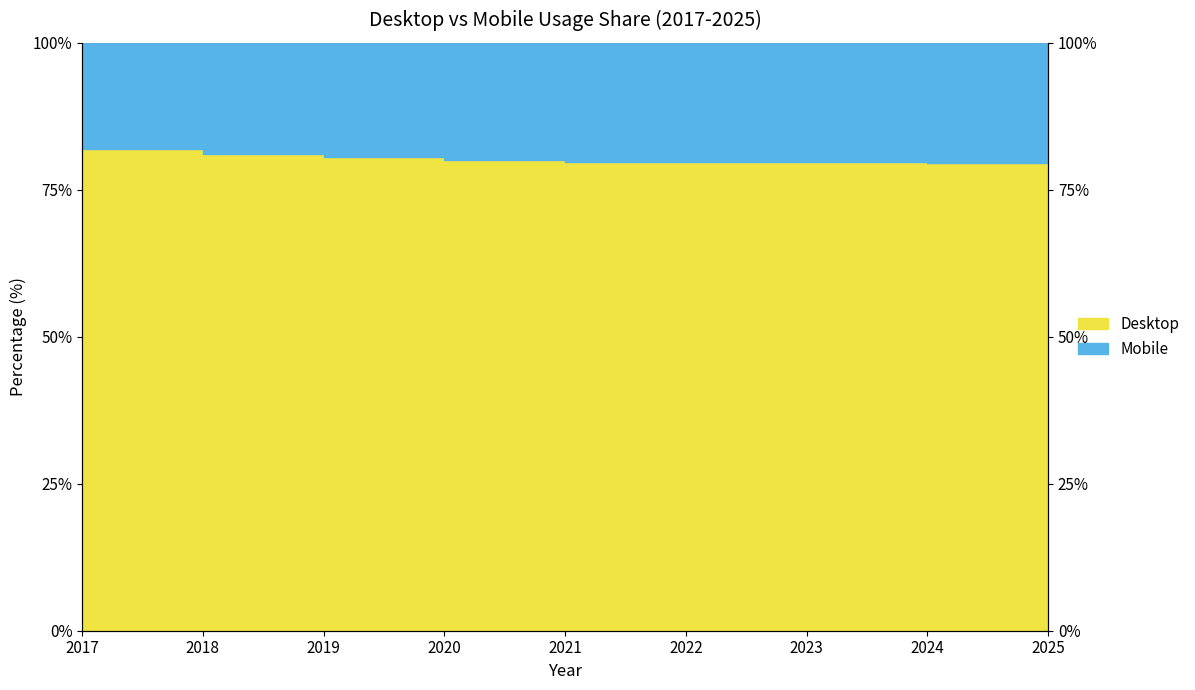

What is the sum of the values at 2024 and 2023?

159.3